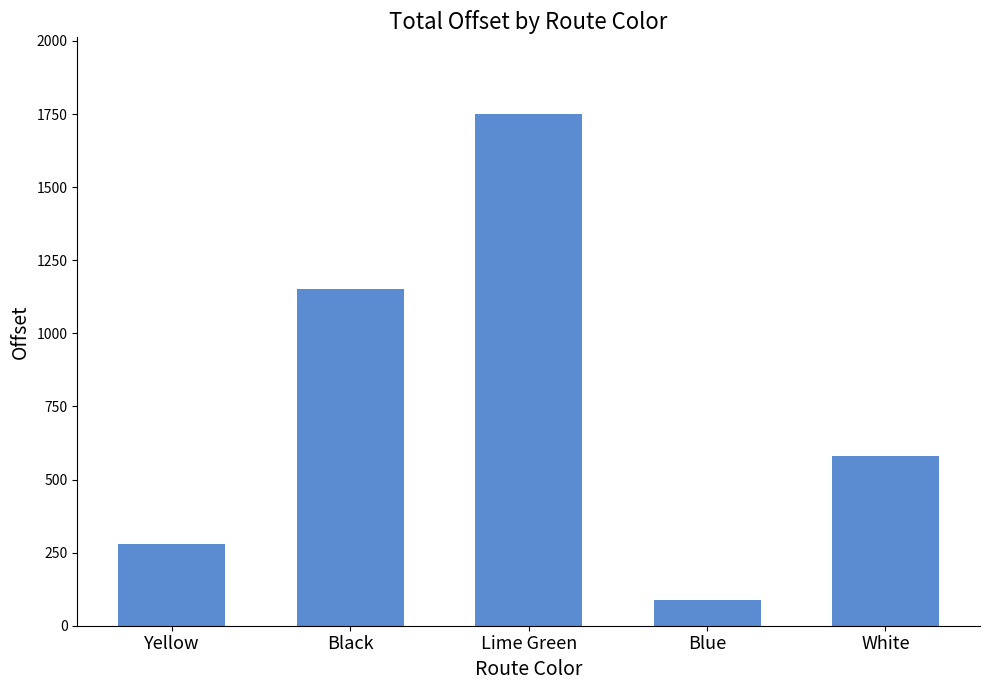

List the labels in order of value, largest first.

Lime Green, Black, White, Yellow, Blue